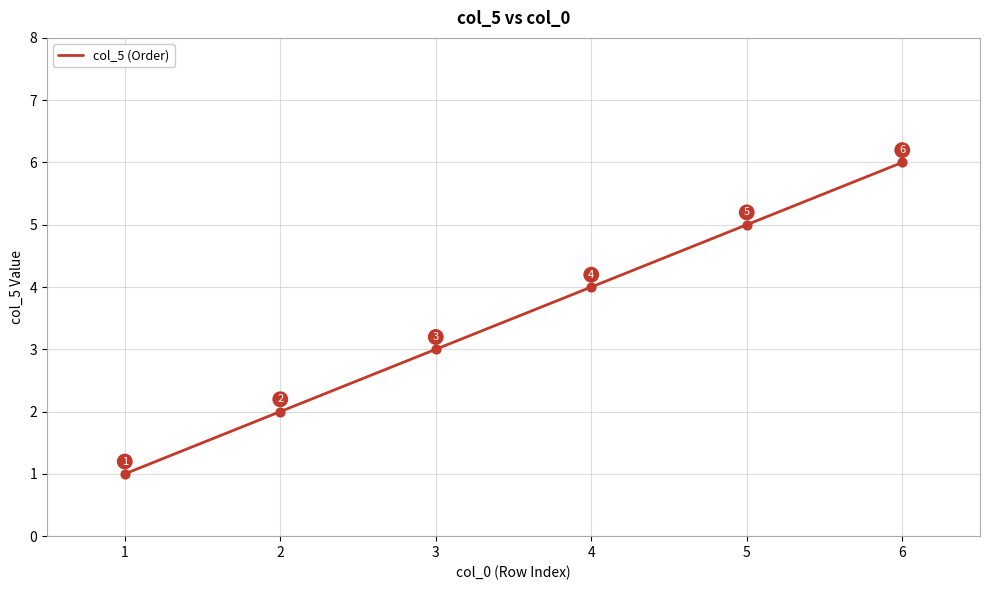

Approximately how many times larger is the value at 2 compared to 4?

0.5